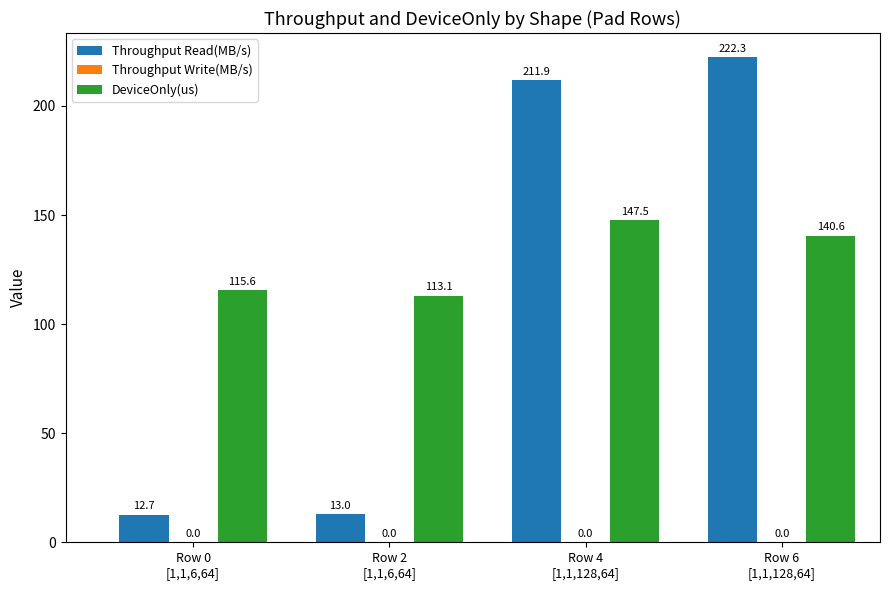

Read the DeviceOnly(us) value at Row 4
[1,1,128,64].

147.5